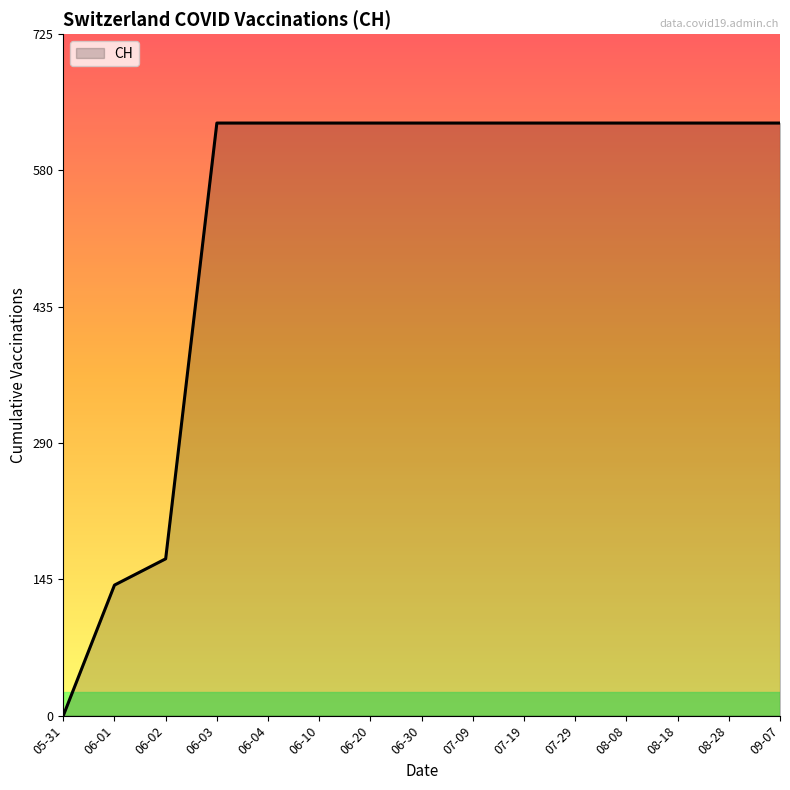

What is the change in value from 06-02 to 06-04?

+464